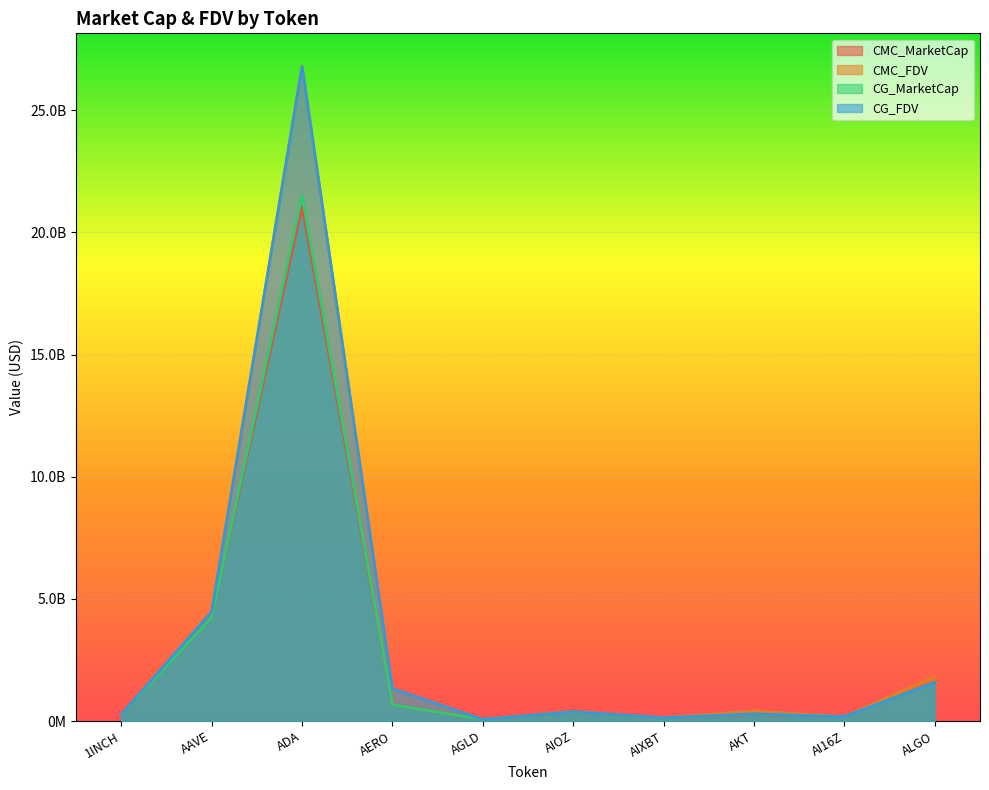

The CG_FDV series shows 7506224974.5 at ADA. True or false?

False